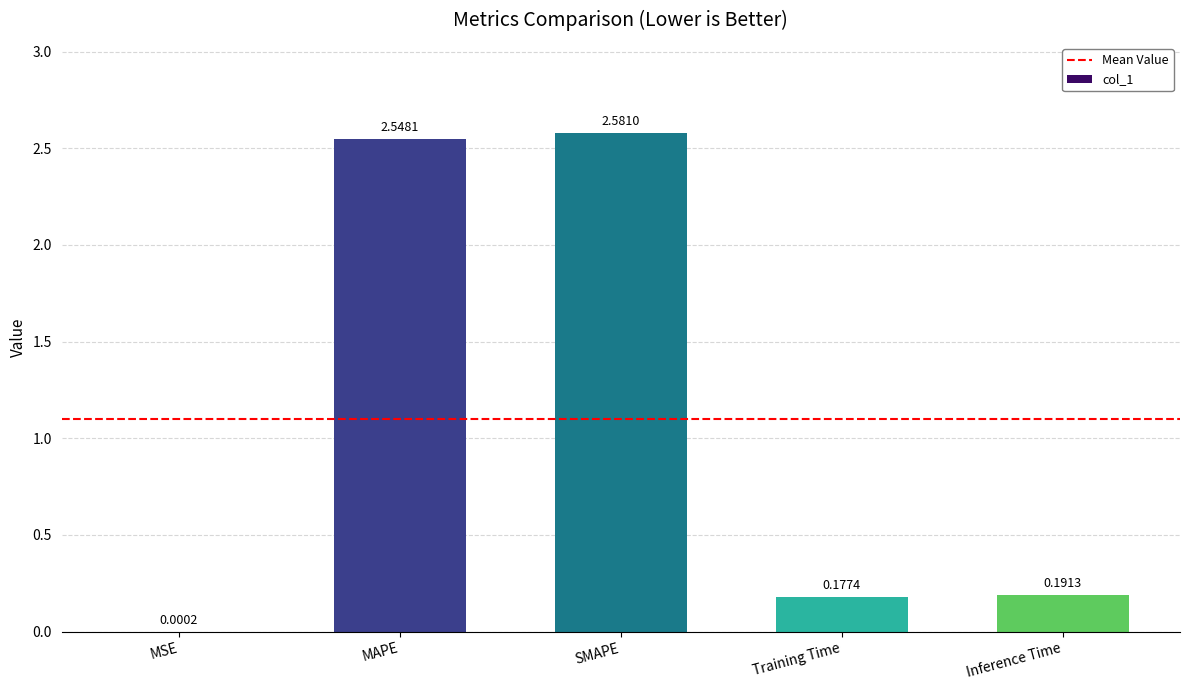

Where is the data nearest to the value 1?

Inference Time